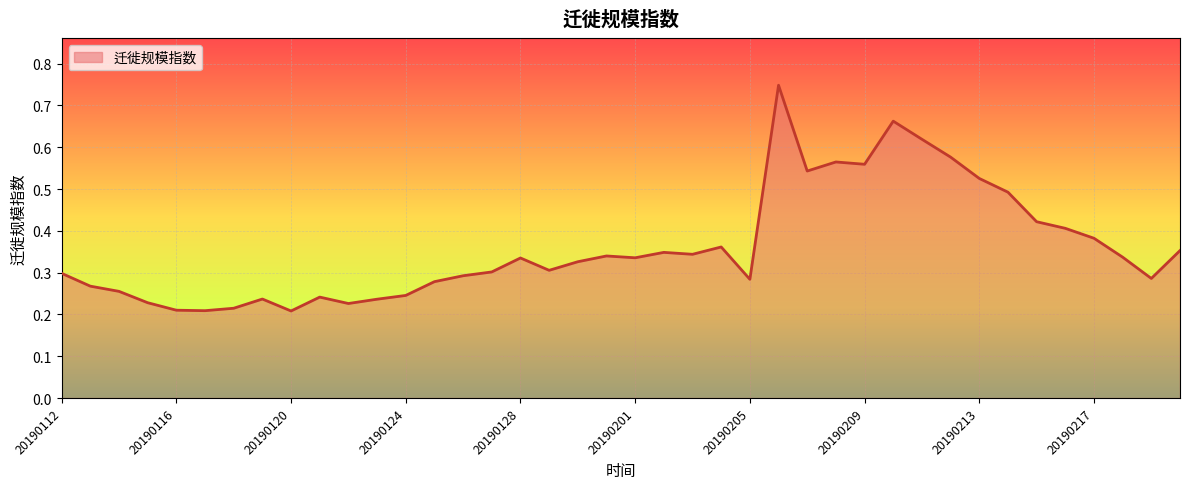

How many values are between 0 and 1?

40